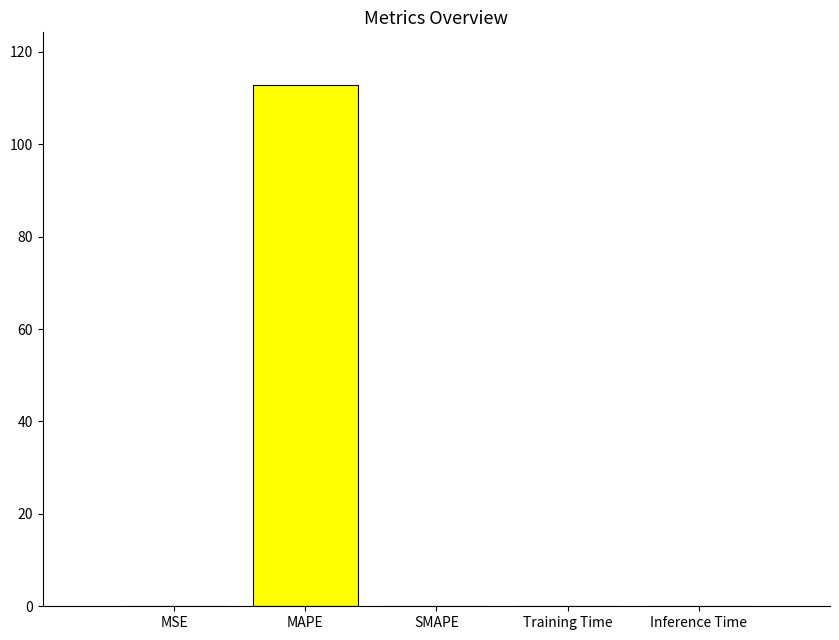

The value at MAPE is 112.9. True or false?

True